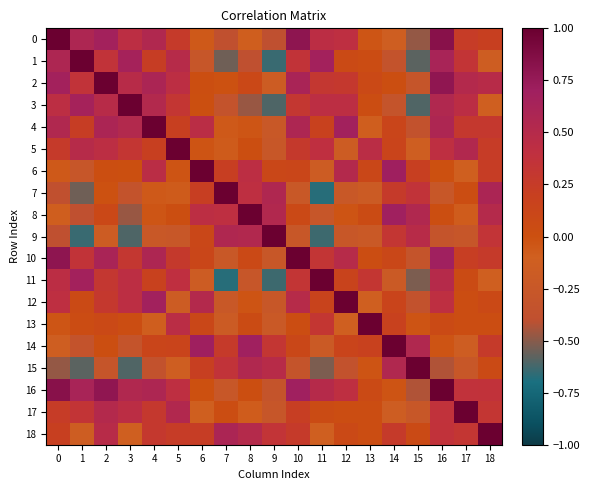

At which category is the sum across all series the highest?

2